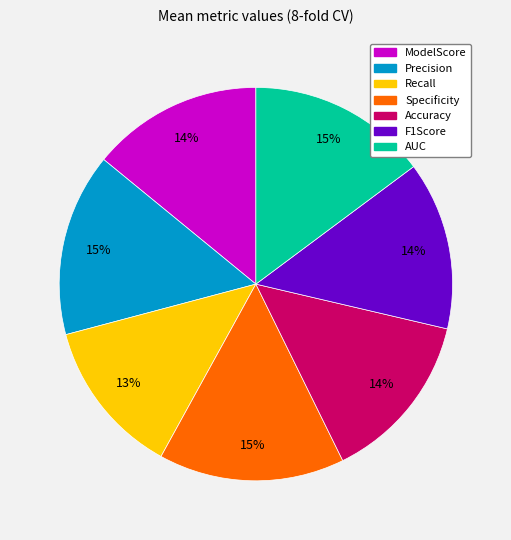

The Accuracy slice represents 14% of the pie. True or false?

True